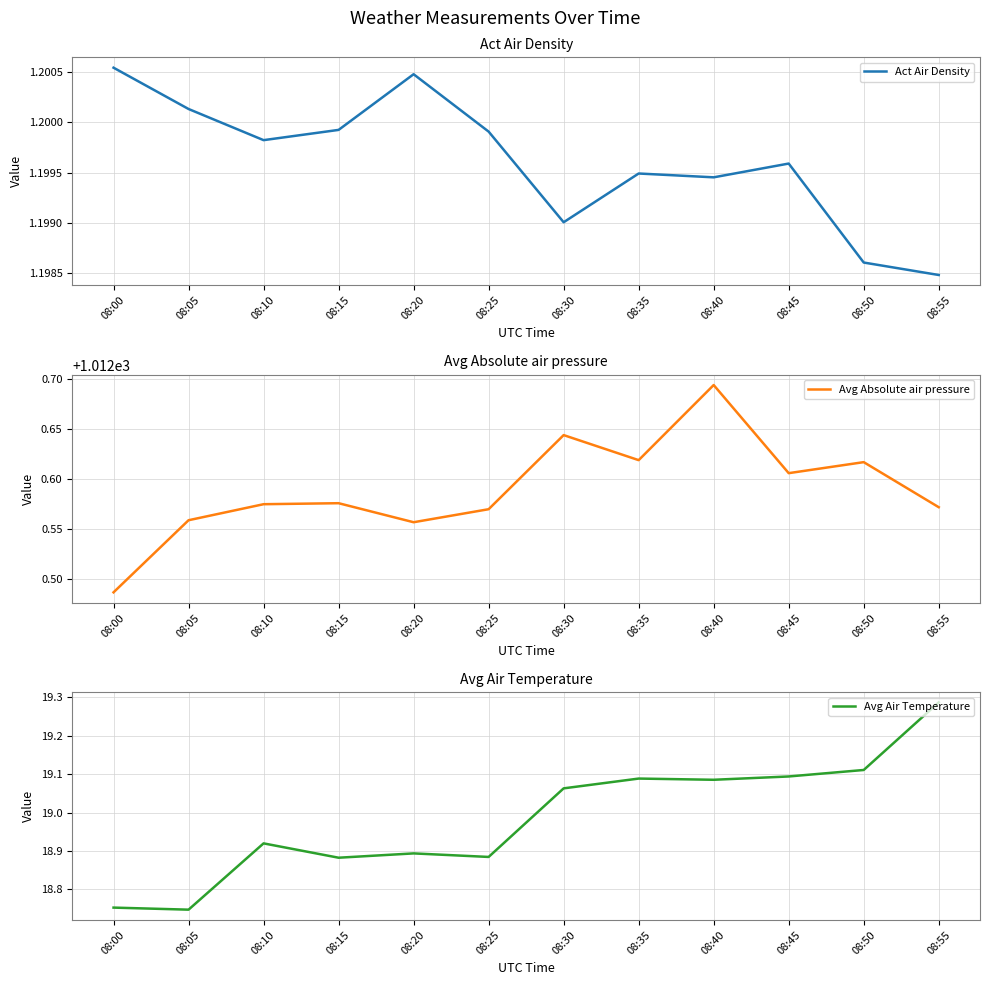

What is the difference between the second highest and second lowest values in the Avg Air Temperature series?

0.4